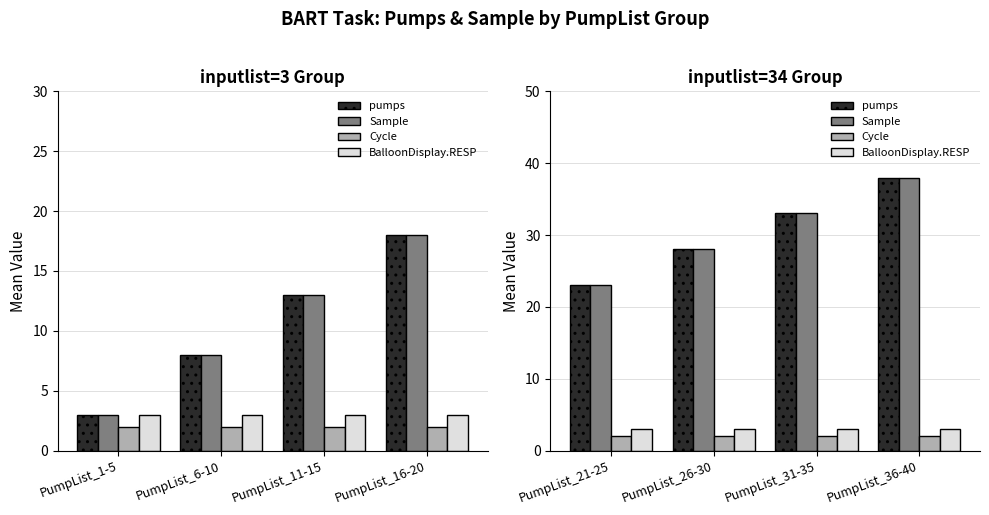

At which label is BalloonDisplay.RESP closest to 3?

PumpList_21-25